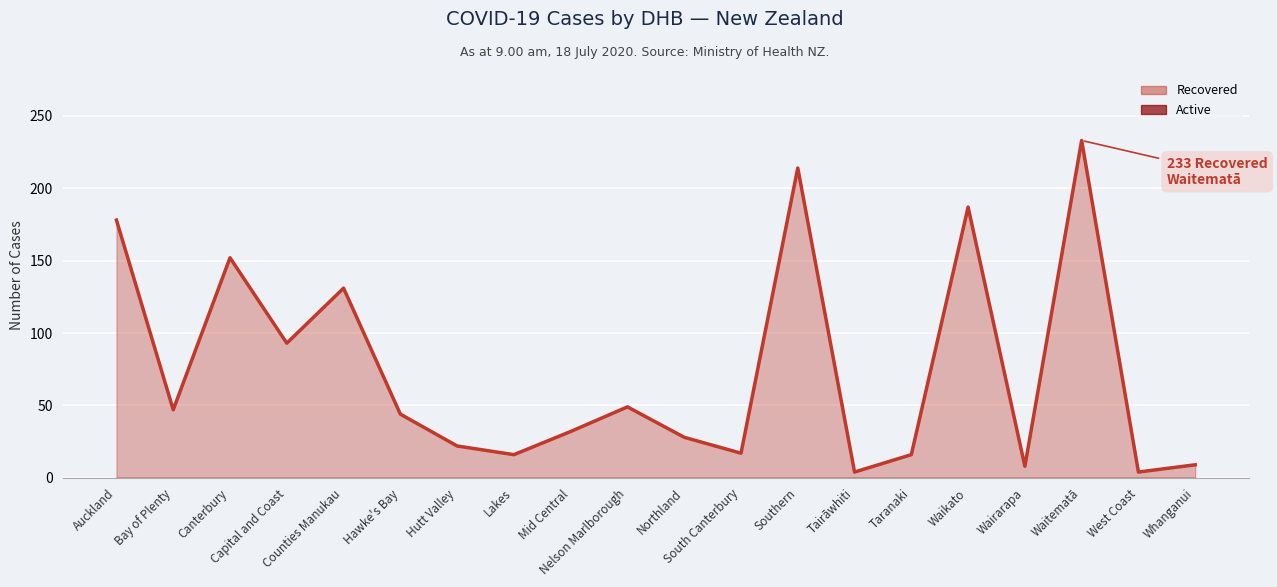

What is the change in value from Capital and Coast to Counties Manukau?

+38